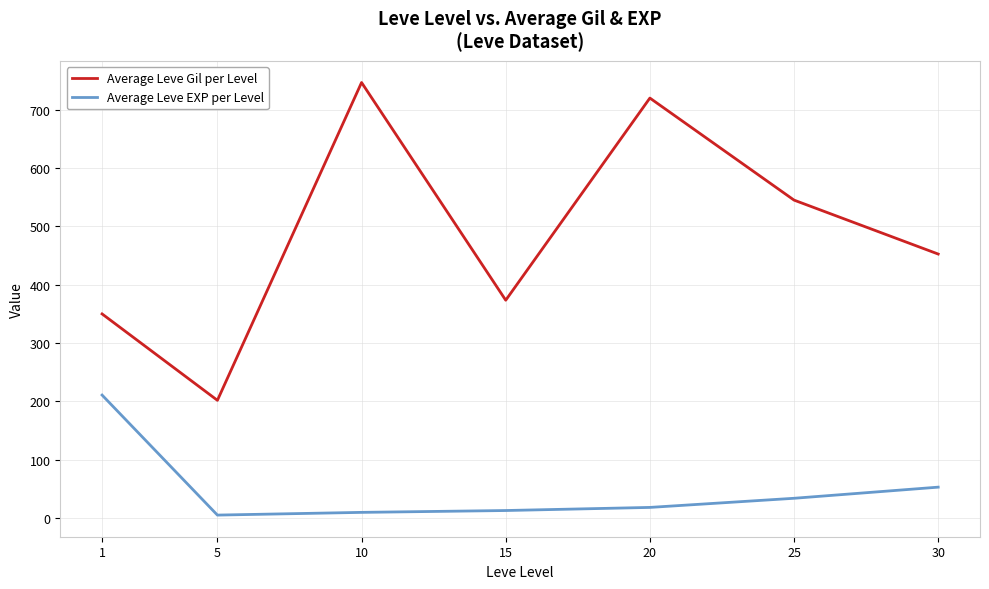

Rank the categories by Average Leve Gil per Level value from highest to lowest.

10, 20, 25, 30, 15, 1, 5